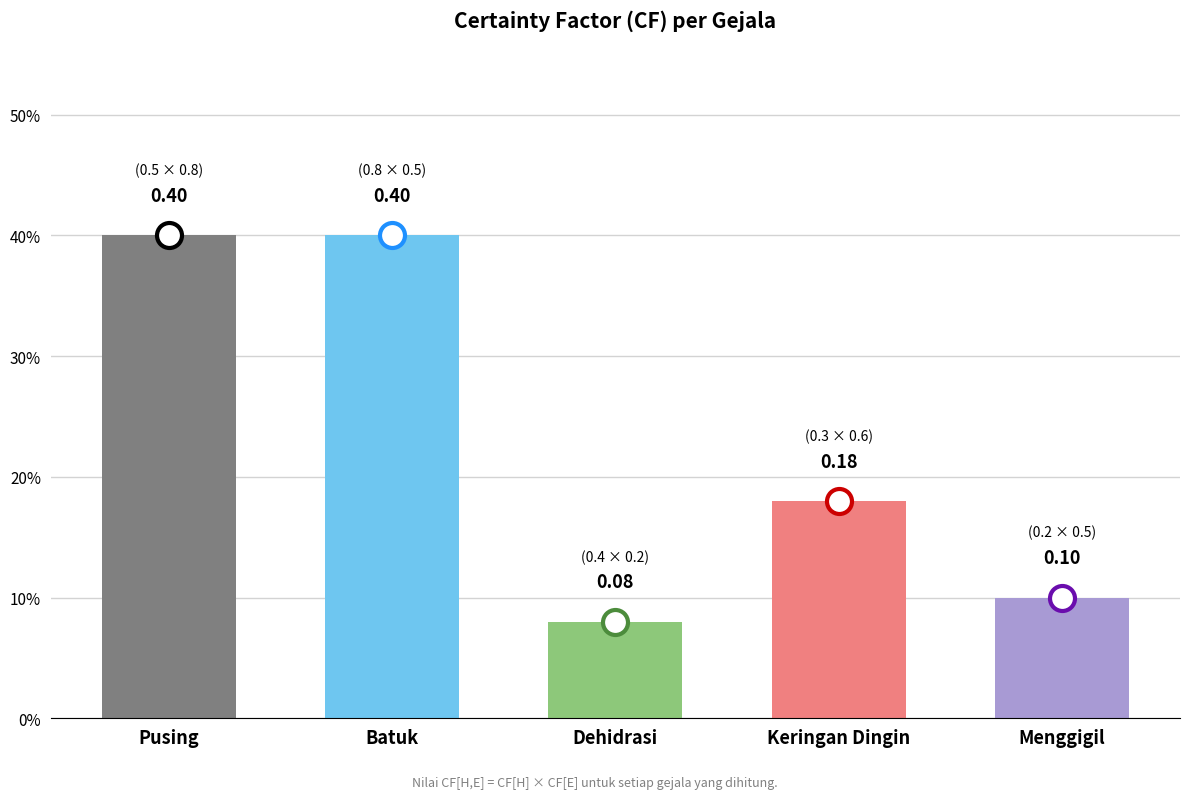

What is the average value?

0.2